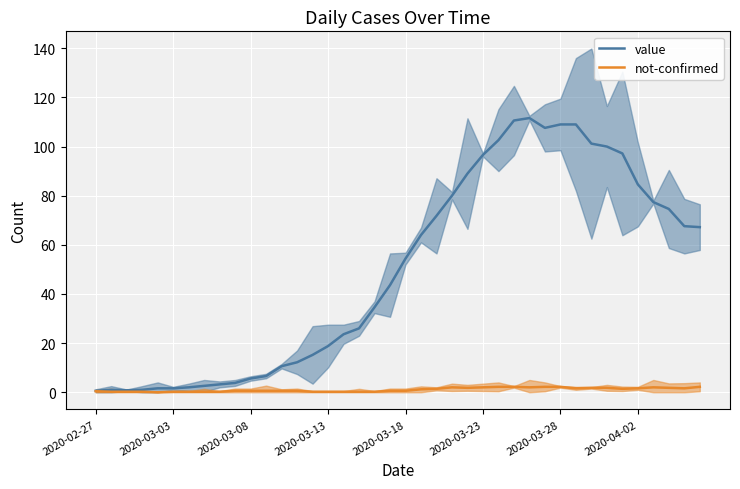

What is the lowest value of the value series?

0.6